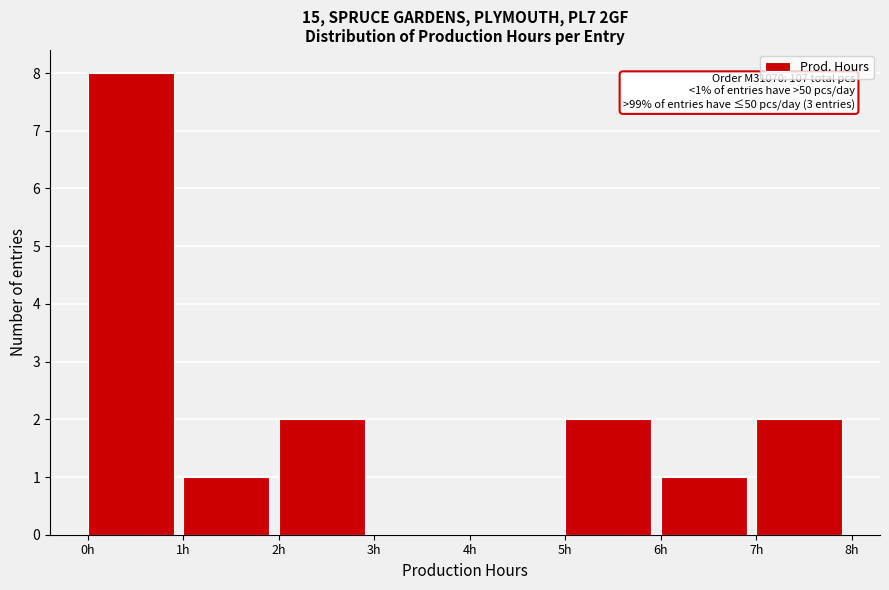

Which range on the x-axis has the tallest bar?

0 to 1